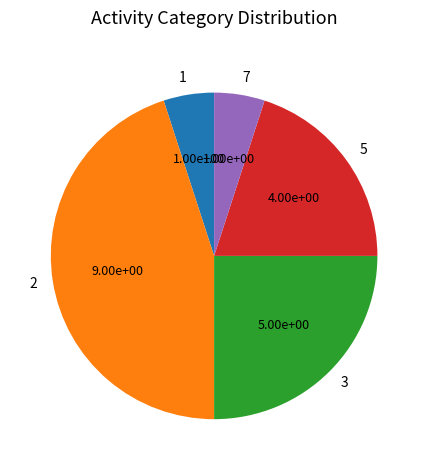

Does 7 represent more than half of the total?

No